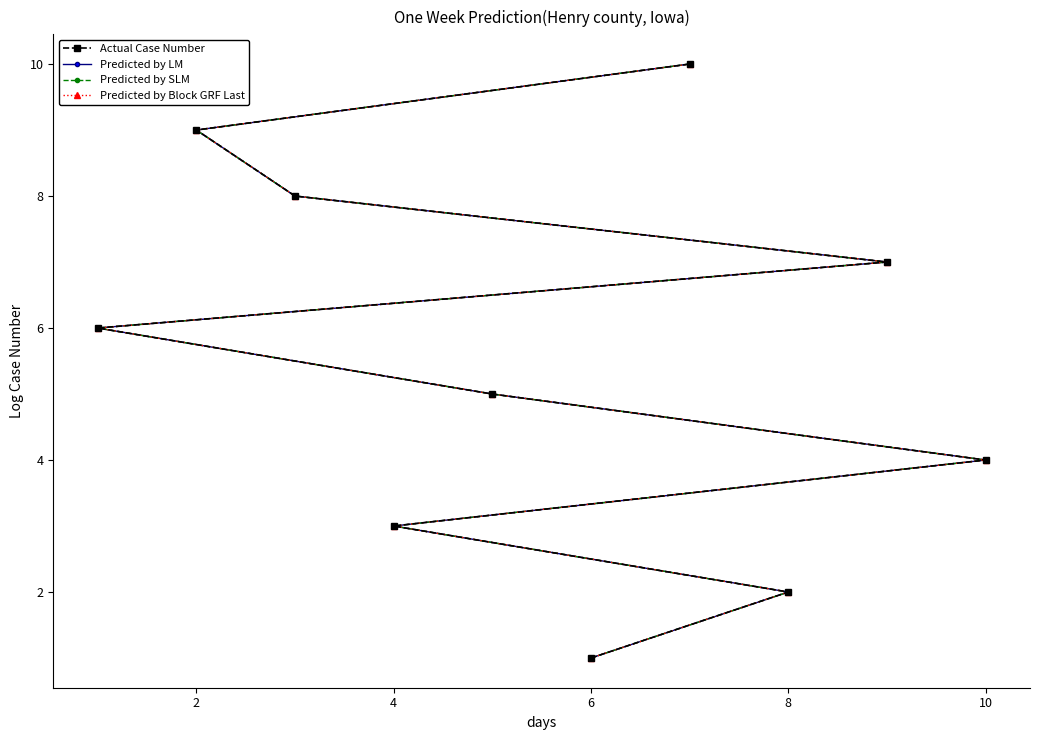

Count the number of data series in this chart.

4